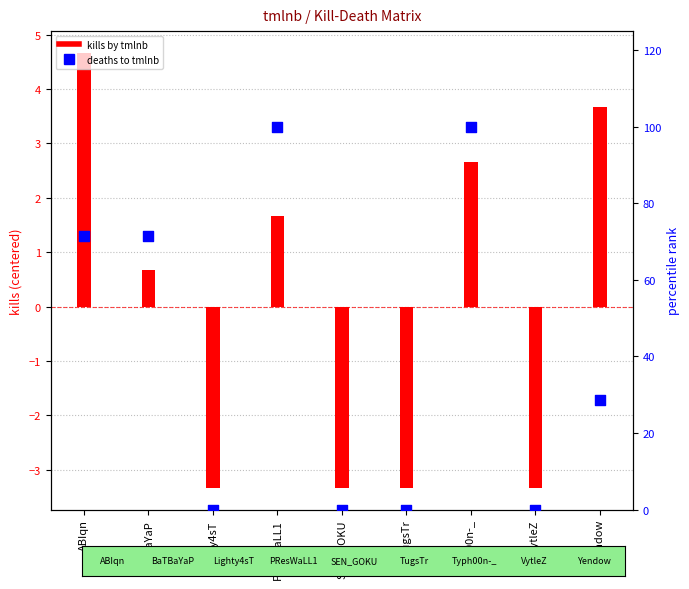

What are all the series names shown in the legend?

kills by tmlnb, deaths to tmlnb